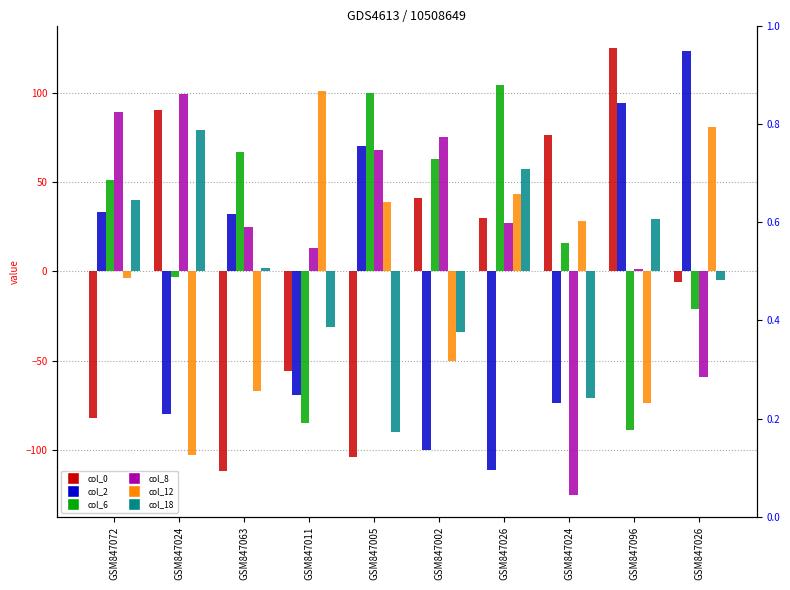

At which category is the sum across all series the highest?

GSM847026